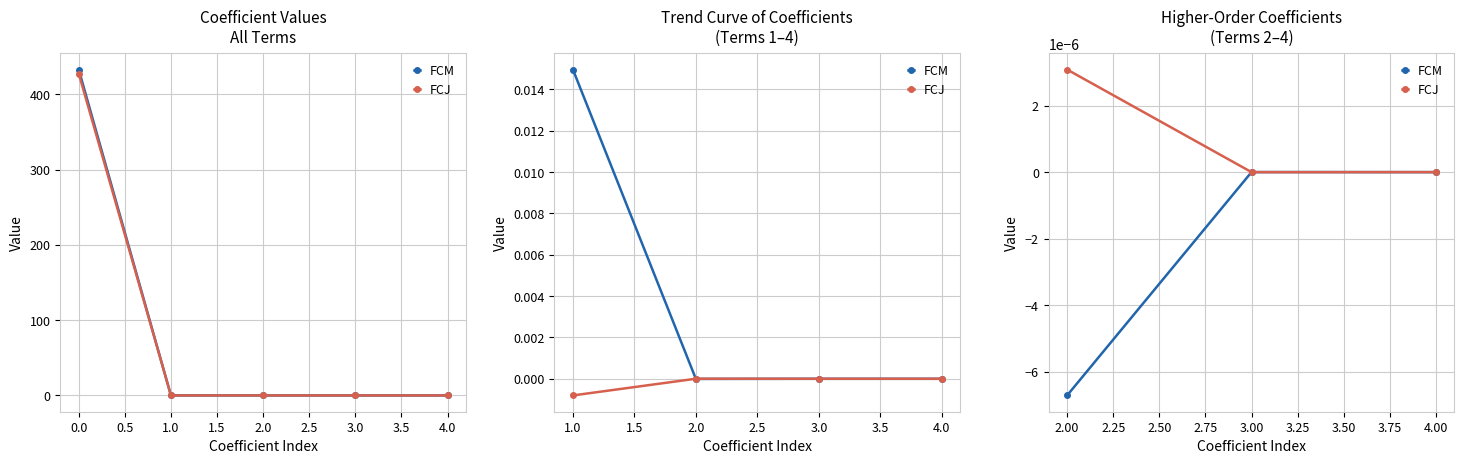

Does the chart display data point markers on the line(s)?

Yes